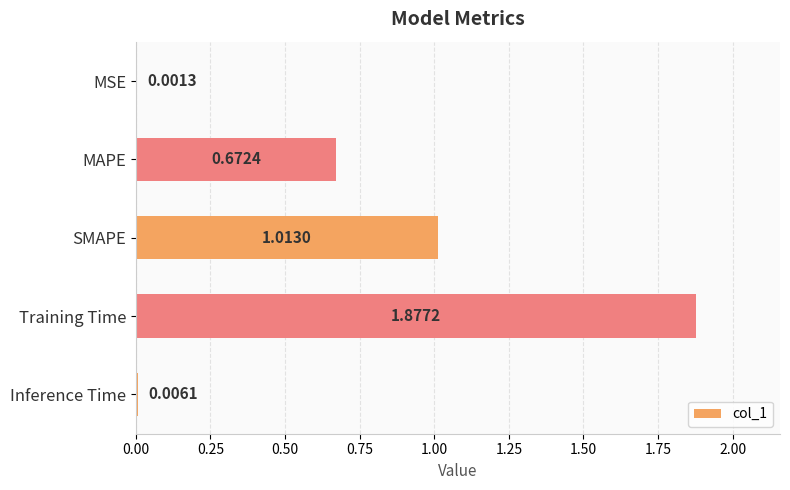

Are the bars grouped side by side (vs. stacked)?

No